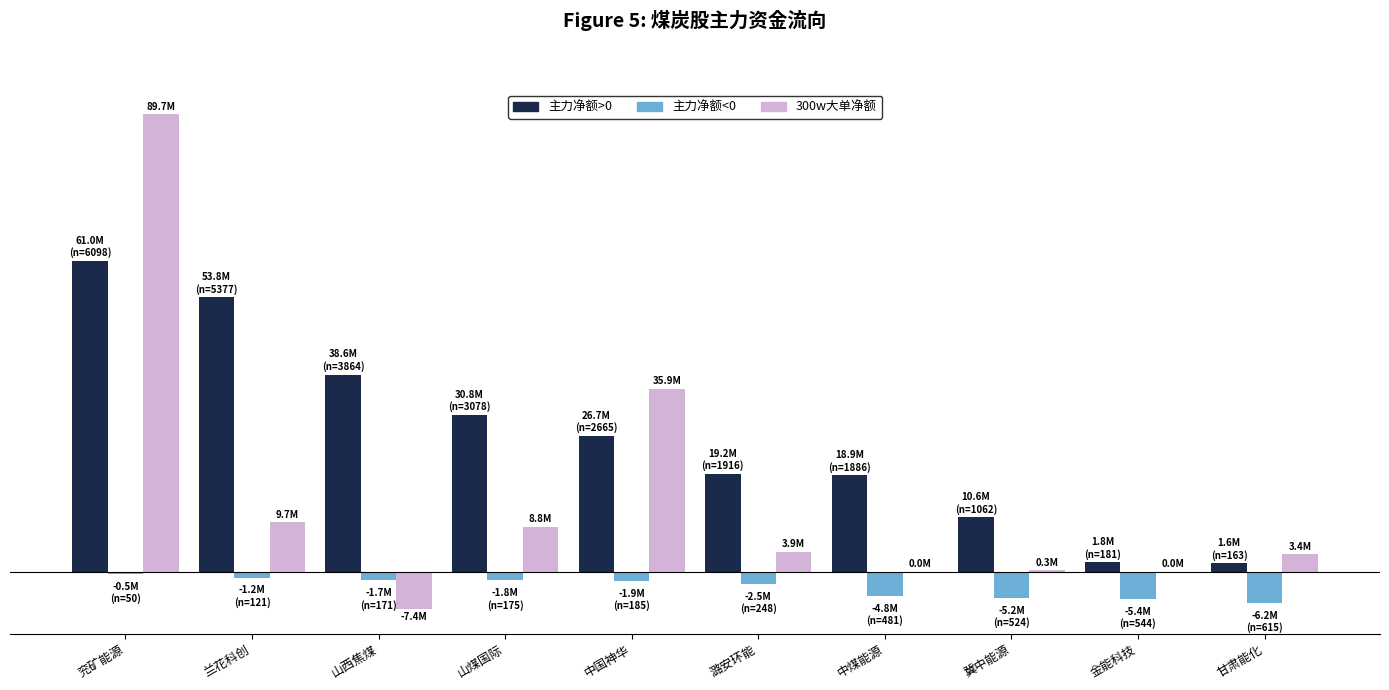

How many groups of bars are there?

10